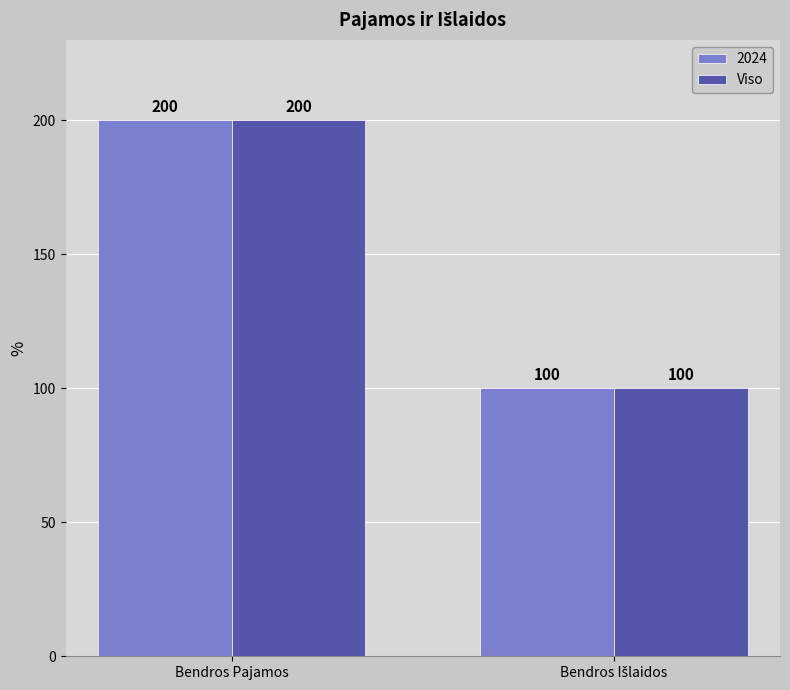

At which label does 2024 reach its peak?

Bendros Pajamos